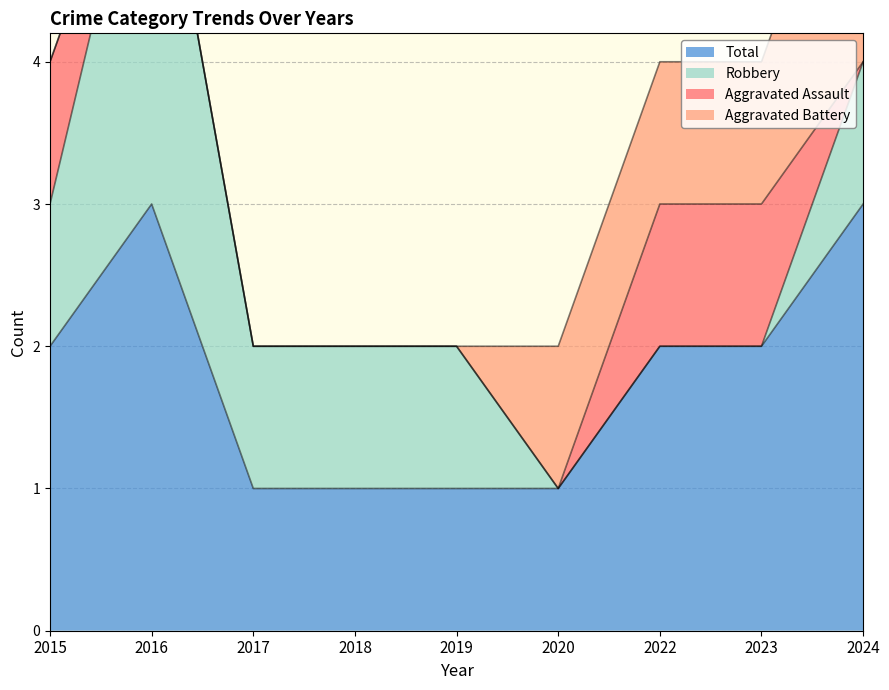

Reading left to right, extract all data points from this chart.

Aggravated Assault: 2015=1	2016=0	2017=0	2018=0	2019=0	2020=0	2022=1	2023=1	2024=0
Aggravated Battery: 2015=0	2016=0	2017=0	2018=0	2019=0	2020=1	2022=1	2023=1	2024=2
Robbery: 2015=1	2016=3	2017=1	2018=1	2019=1	2020=0	2022=0	2023=0	2024=1
Total: 2015=2	2016=3	2017=1	2018=1	2019=1	2020=1	2022=2	2023=2	2024=3